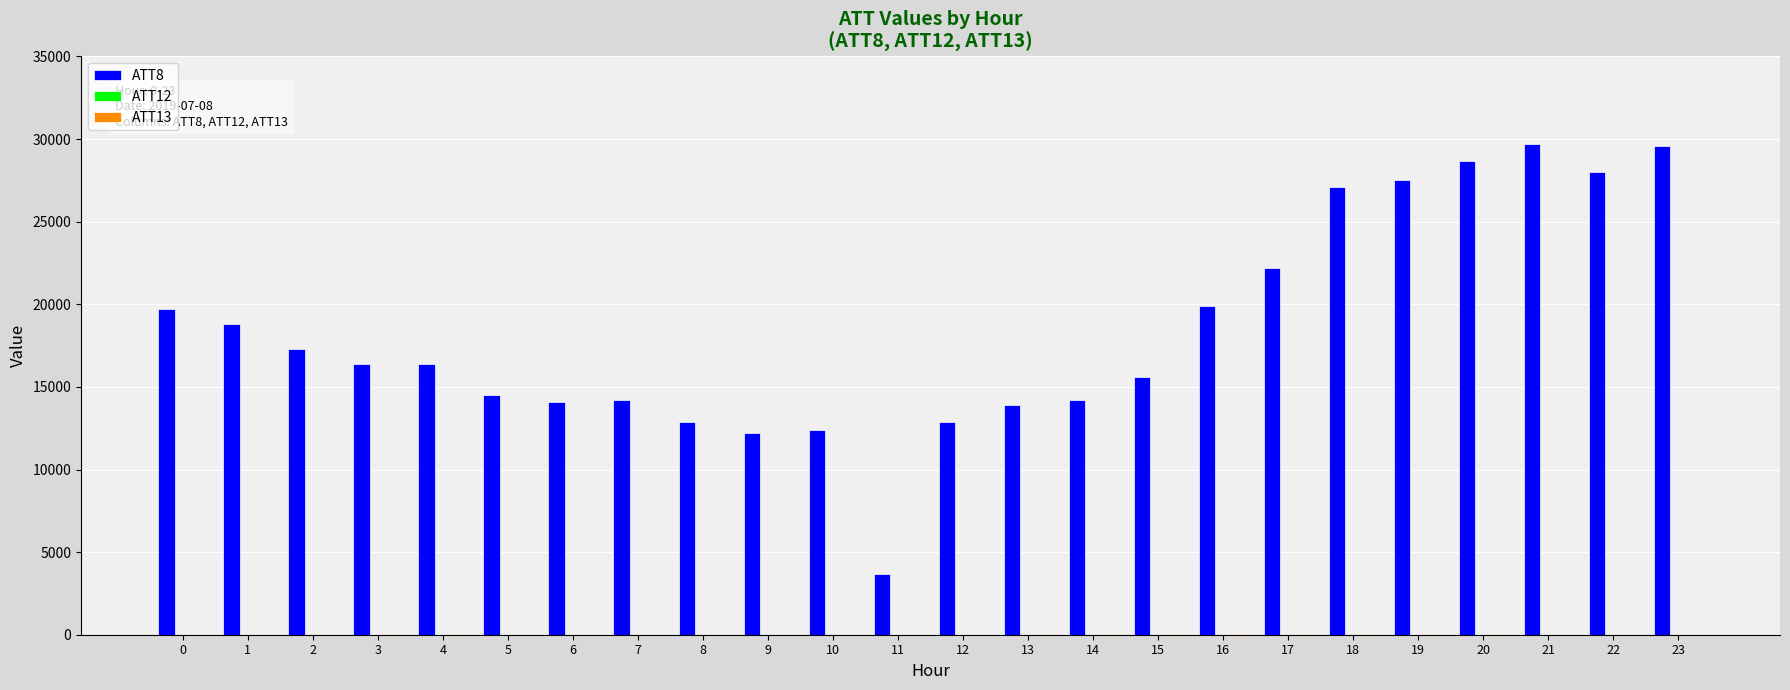

Which series has the largest total across all categories?

ATT8